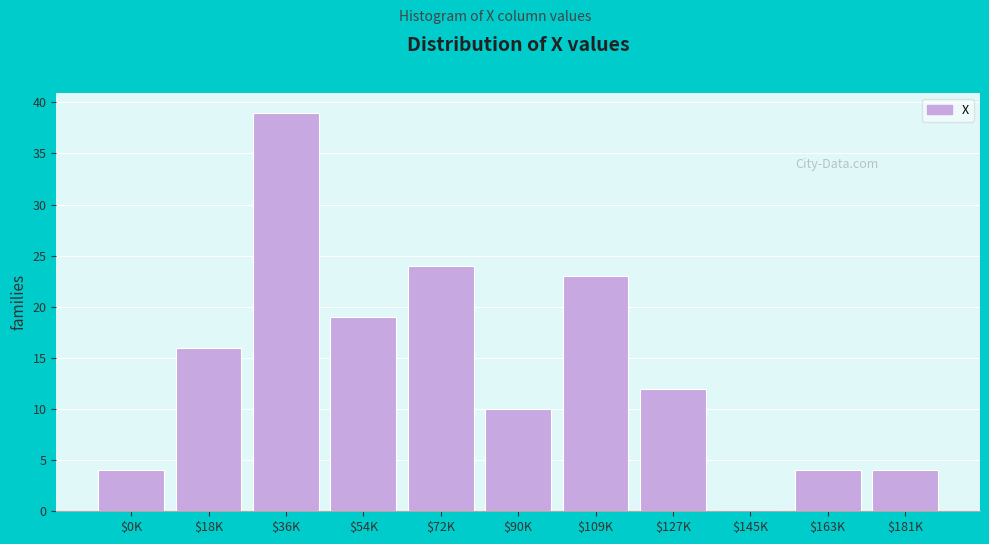

What value does the data have at $181K?

4